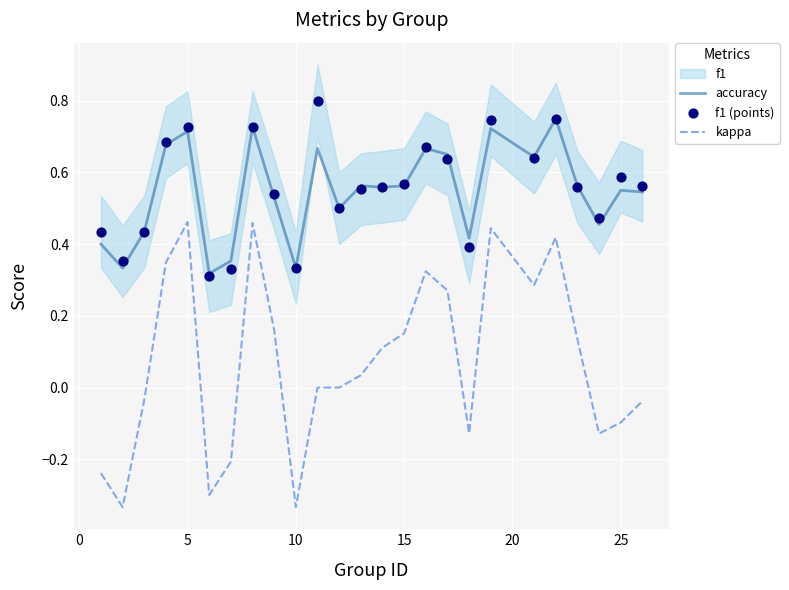

True or false: accuracy and kappa intersect in this chart.

False